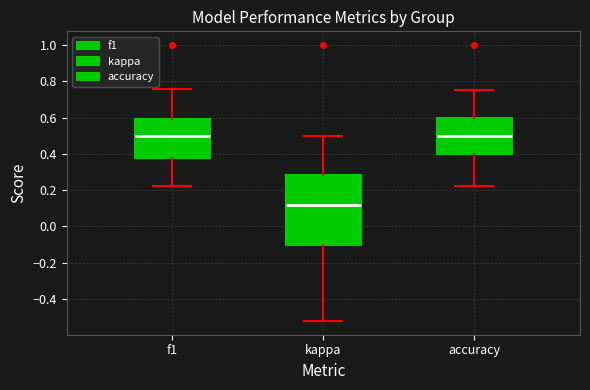

Which box is the tallest, from its lower edge to its upper edge?

kappa